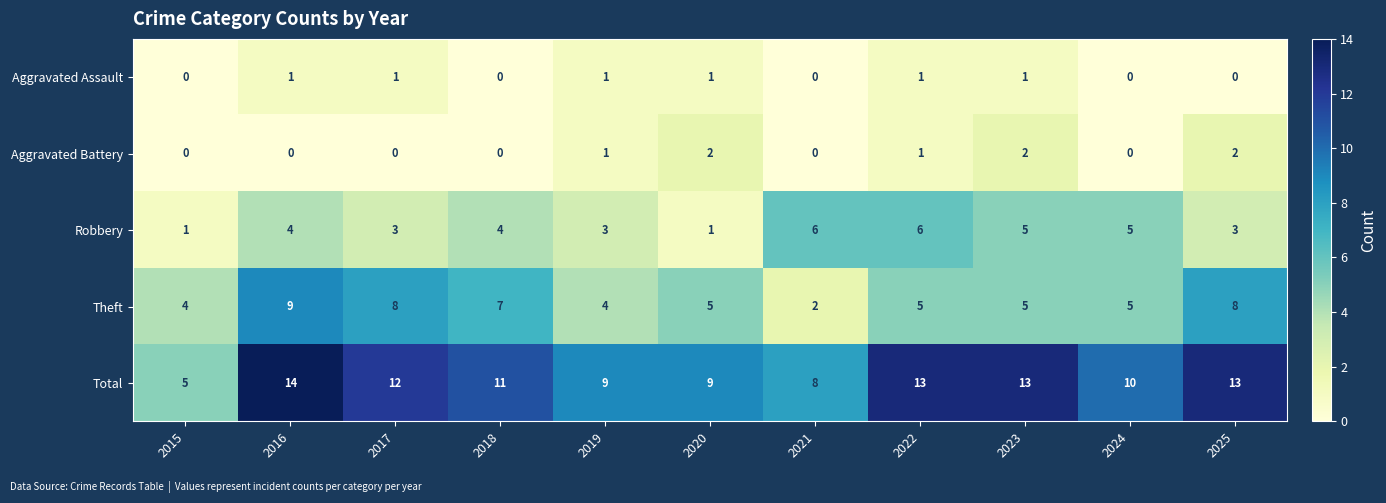

Is the value of Theft at 2025 greater than the value of Robbery at 2017?

Yes